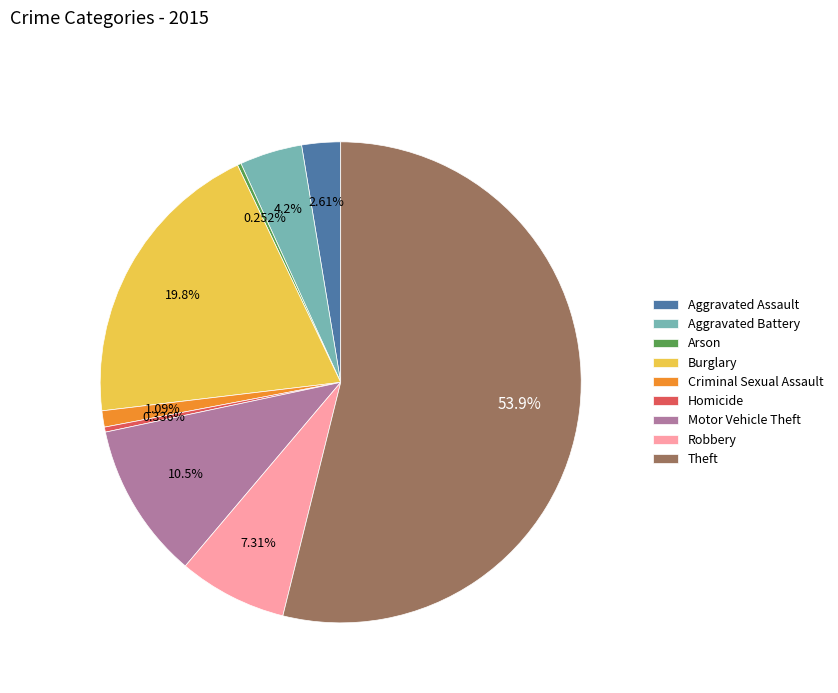

What is the largest slice in the pie chart?

Theft